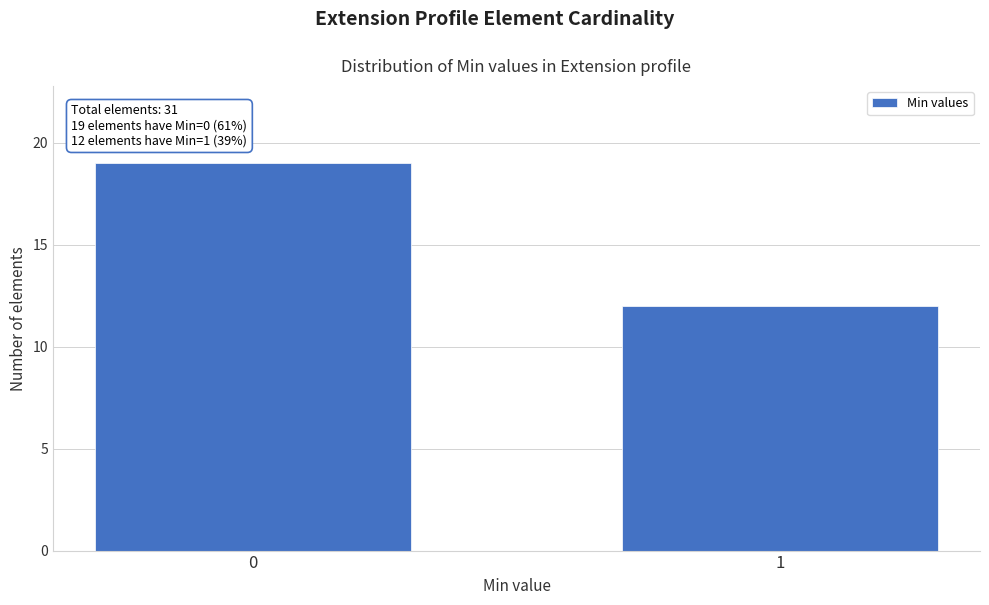

Reading left to right, extract all data points from this chart.

0=19	1=12